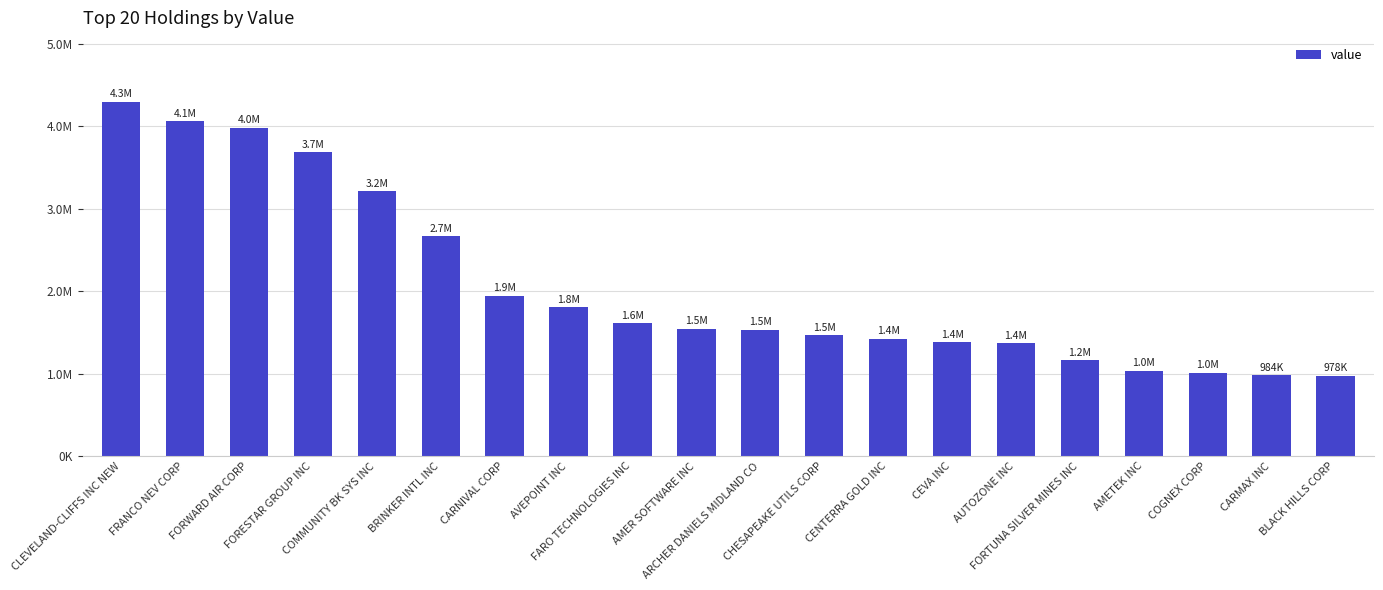

Reading left to right, extract all data points from this chart.

4299942	4062405	3981557	3684858	3215500	2666667	1945625	1806372	1611819	1545919	1535325	1464771	1427199	1381608	1367788	1161852	1037158	1012445	983577	977952